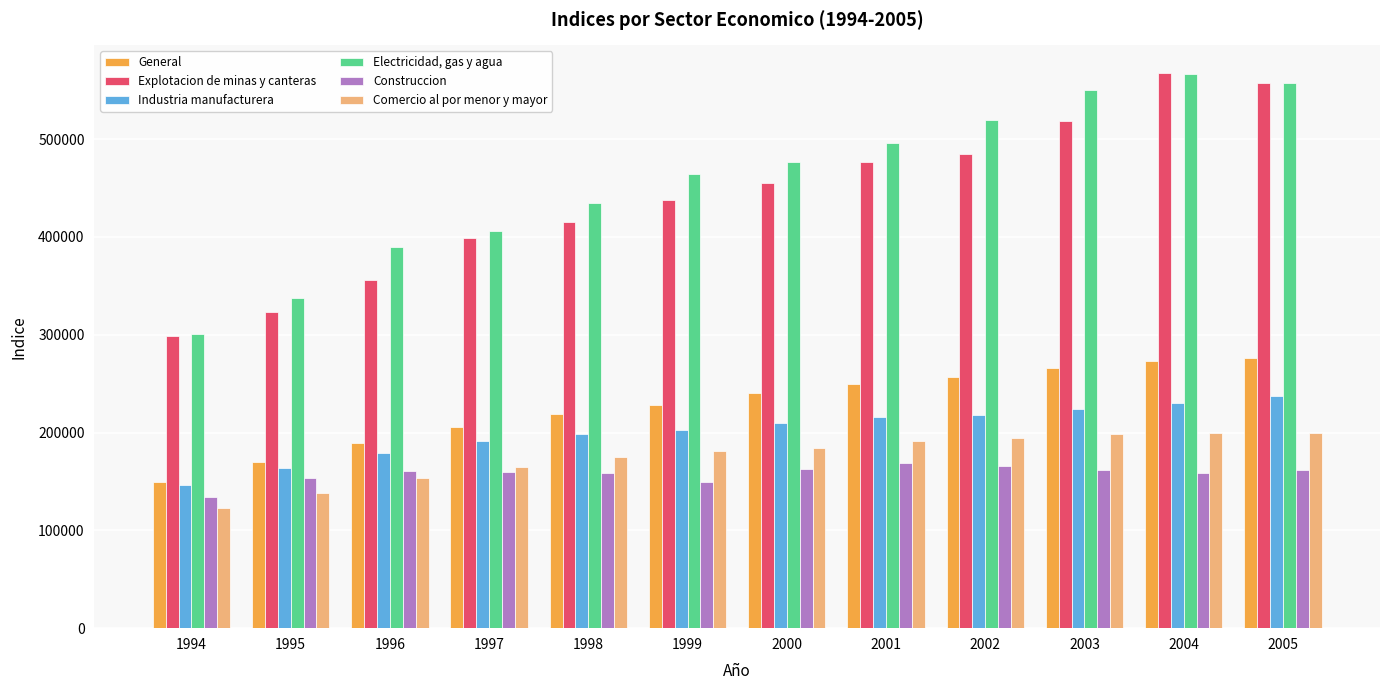

True or false: Industria manufacturera has a value of 104508 at 2001.

False